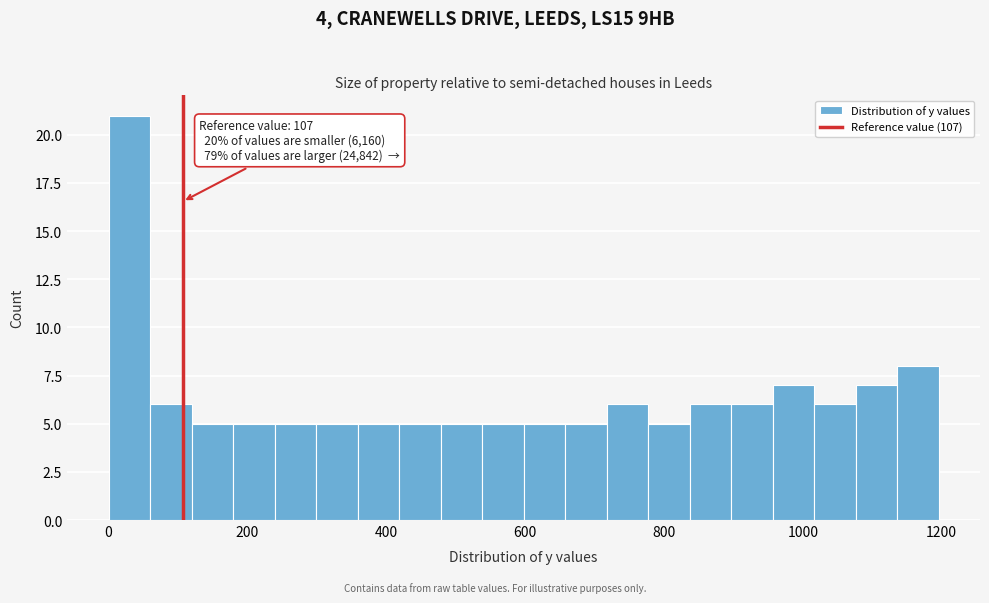

Around what value on the x-axis is the tallest bar? Give the approximate position of its centre, as read against the axis.

20